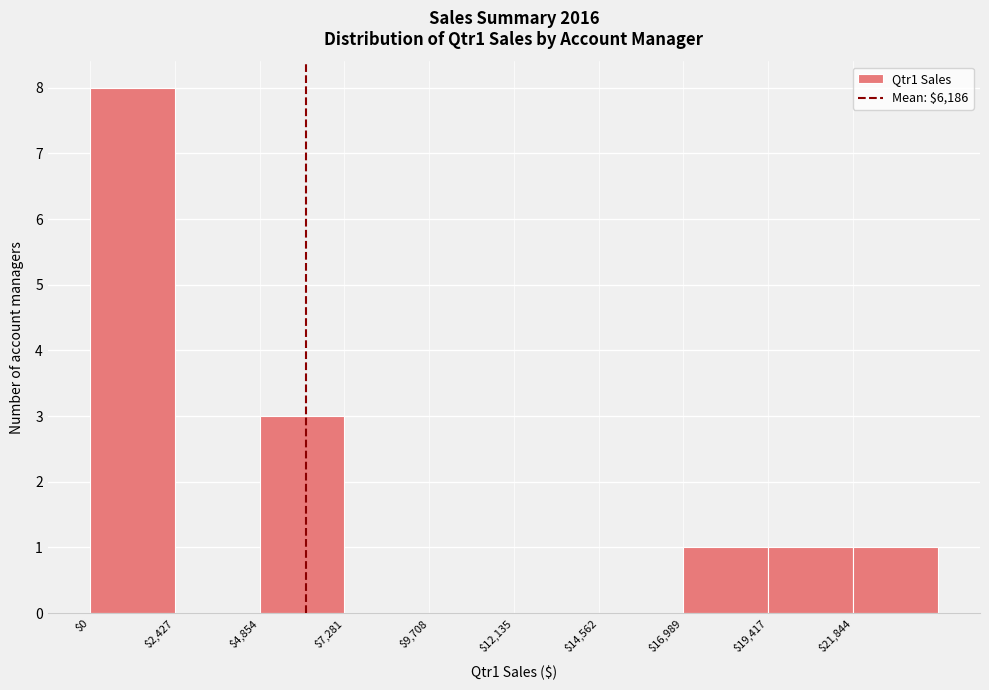

Over which range of the x-axis is the bar tallest?

0 to 2500